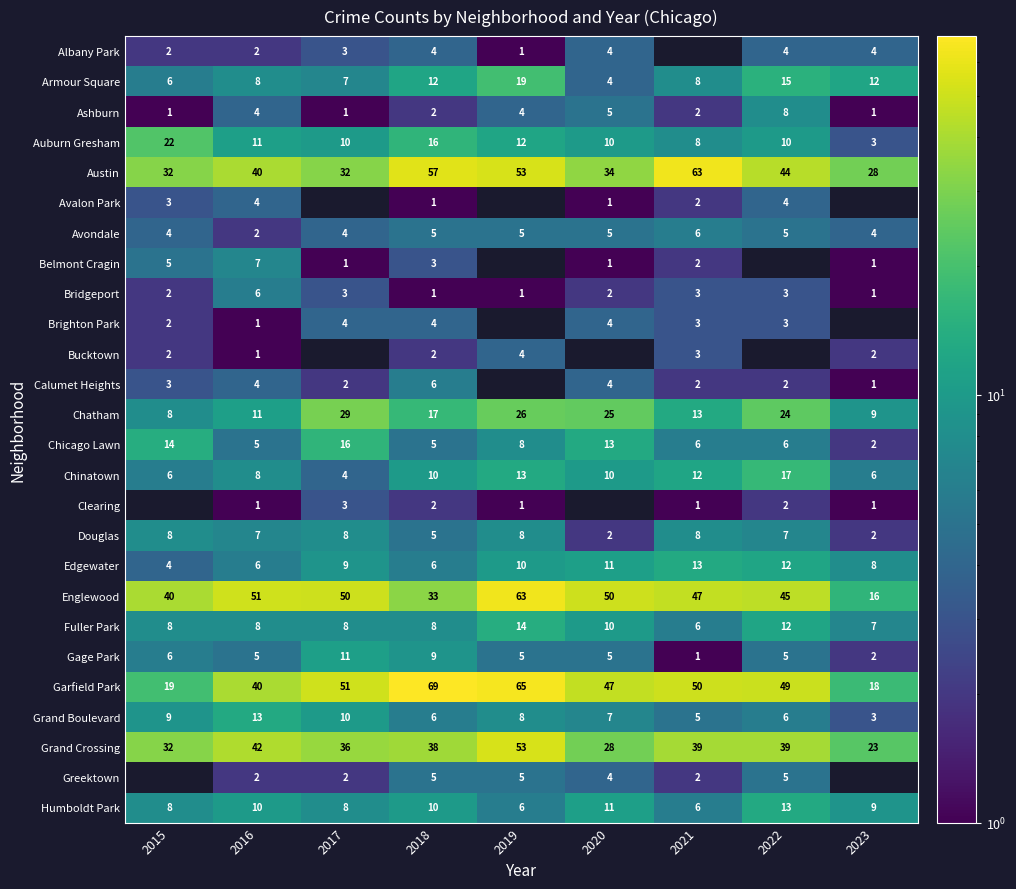

The value of Chatham at 2019 is 9. True or false?

False